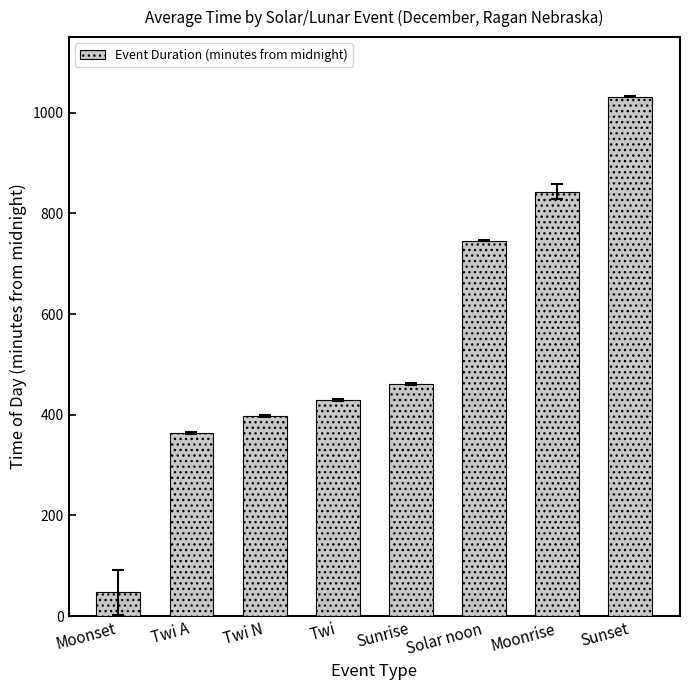

Which category has the lowest value across all series?

Moonset